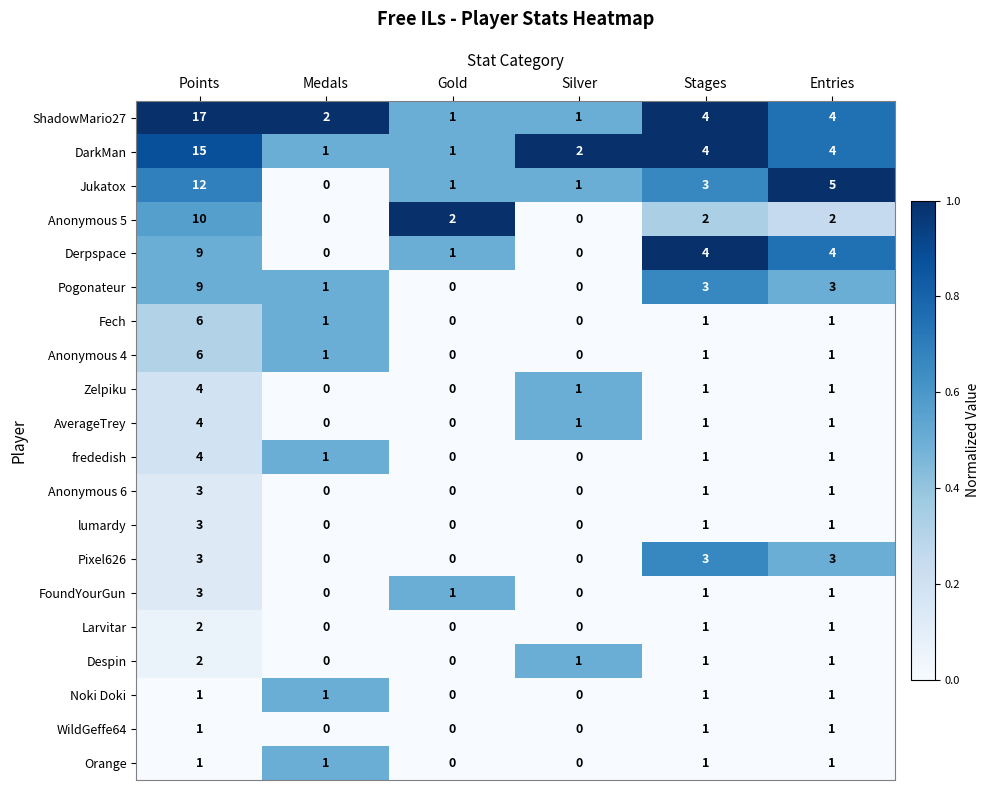

The value of frededish at Points is 4. True or false?

True